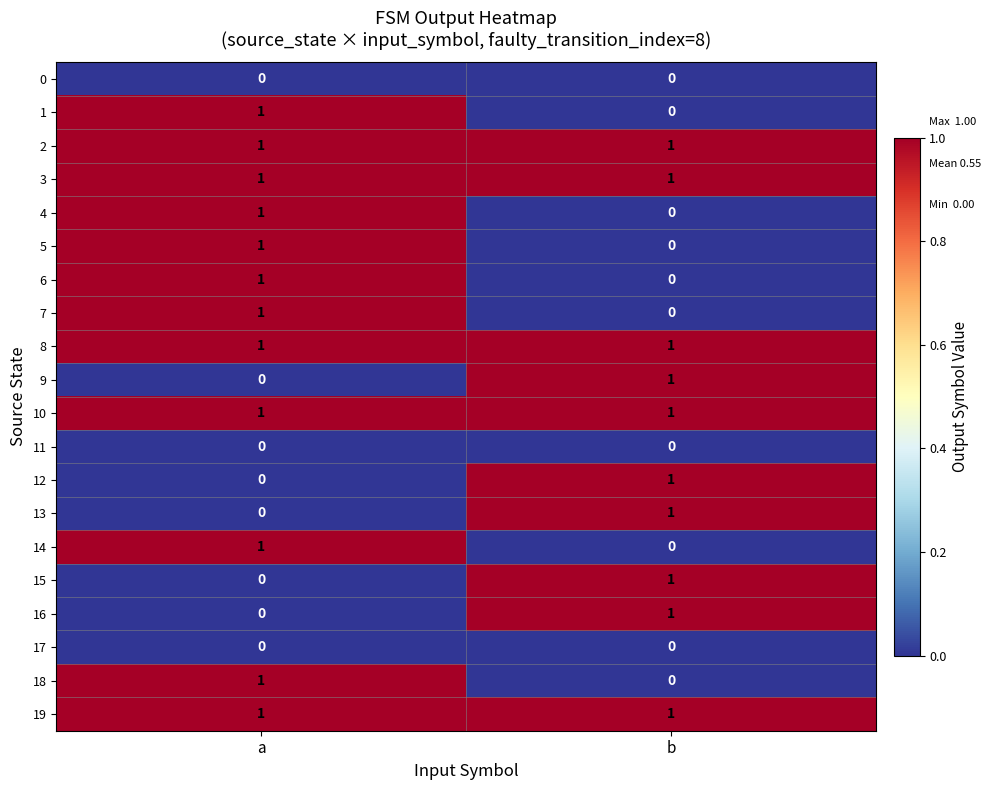

True or false: 1 has a value of 0 at a.

False